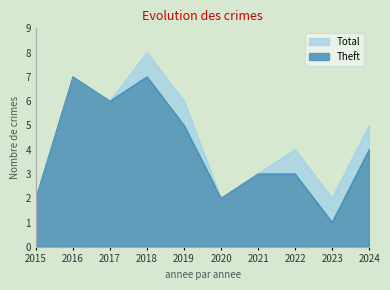

Reading right to left, list all the values displayed in this chart.

Theft: 2024=4	2023=1	2022=3	2021=3	2020=2	2019=5	2018=7	2017=6	2016=7	2015=2
Total: 2024=5	2023=2	2022=4	2021=3	2020=2	2019=6	2018=8	2017=6	2016=7	2015=2